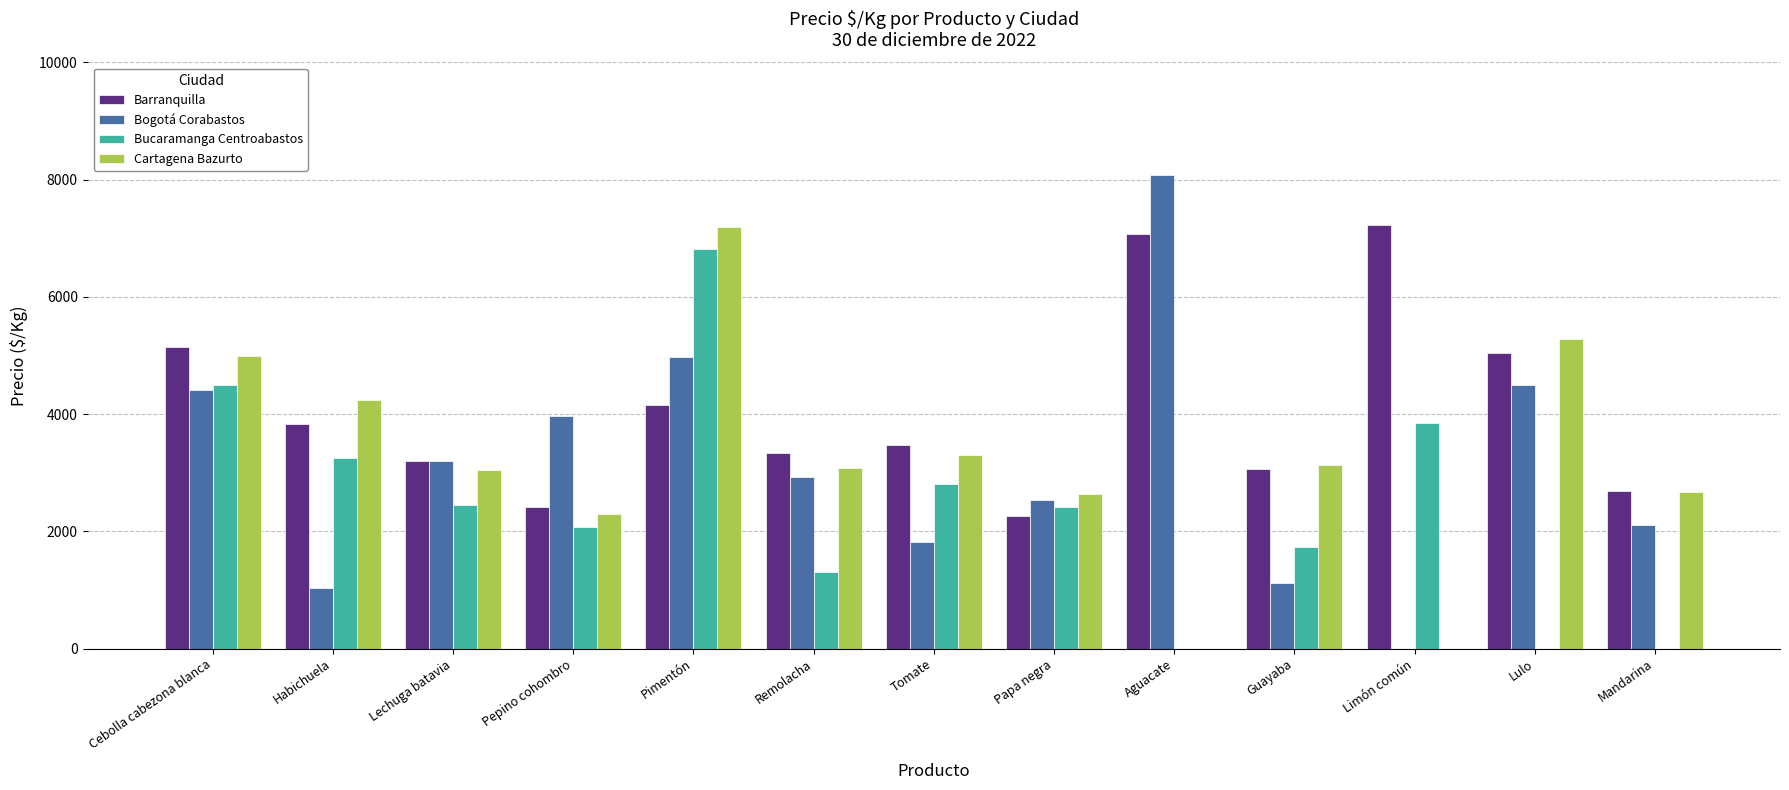

Are the bars horizontal?

No